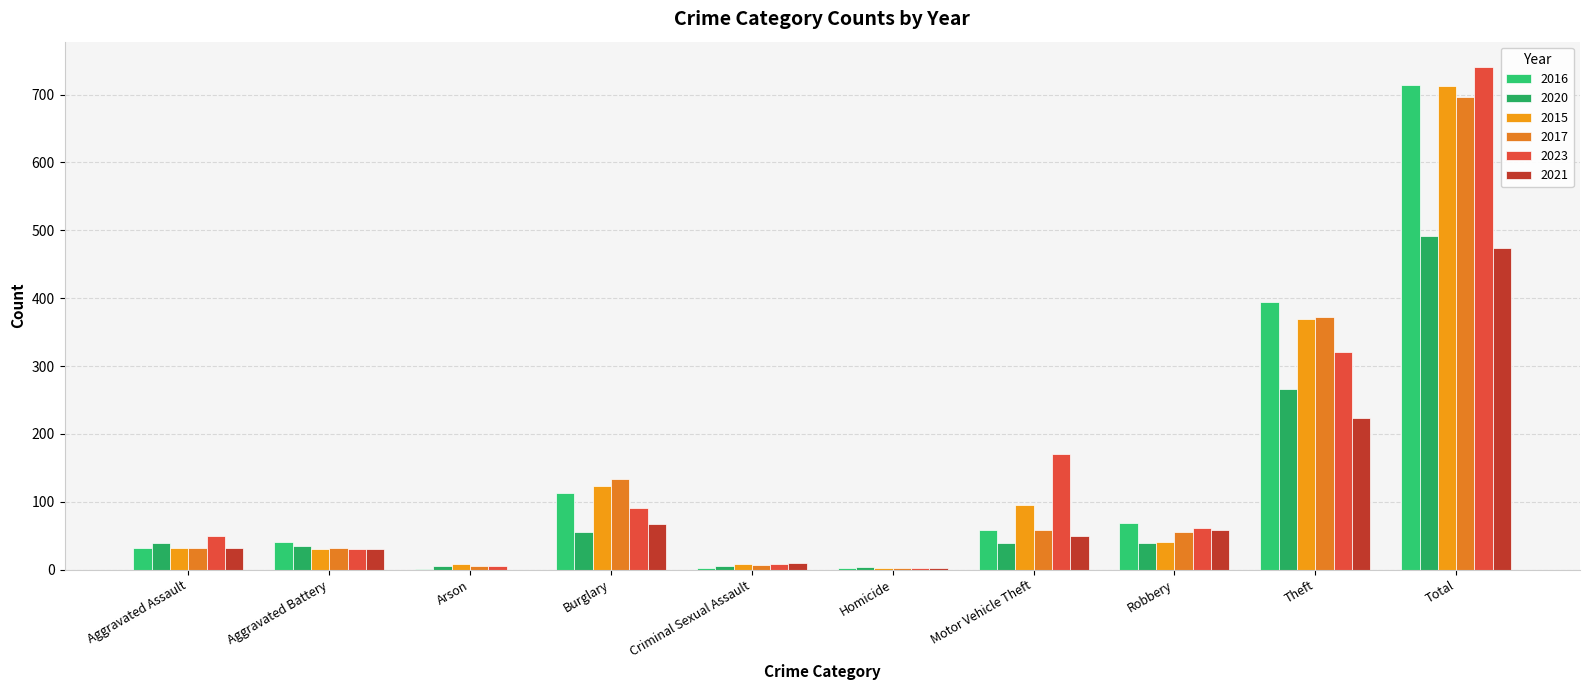

How many series are shown in this chart?

6